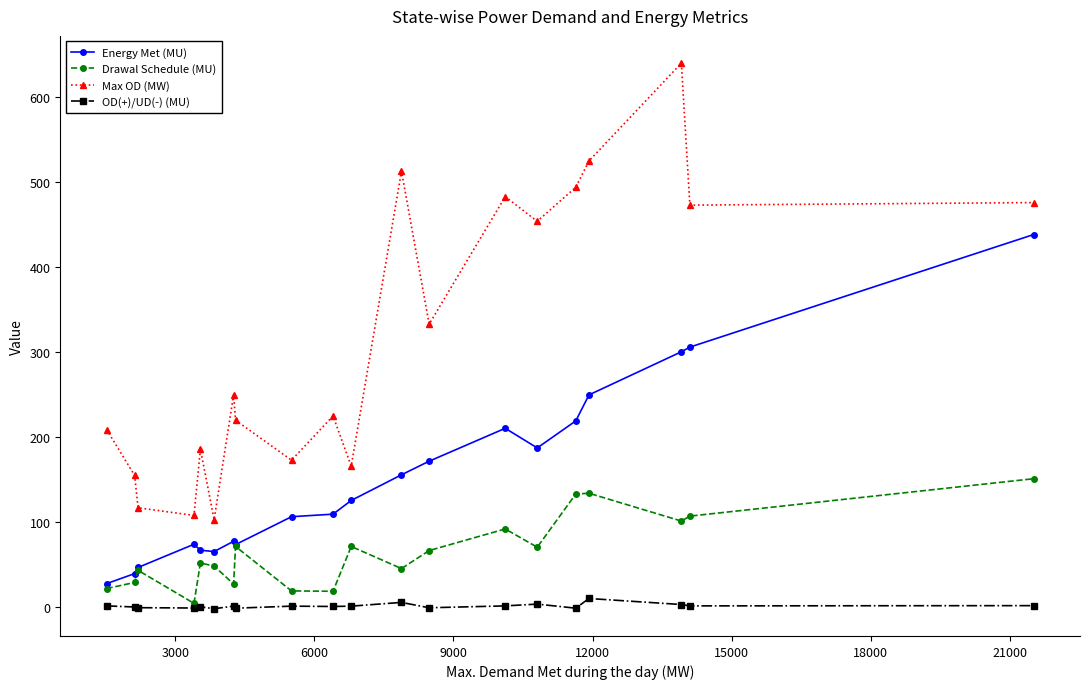

True or false: Energy Met (MU) has more than 2 interior local peaks.

True